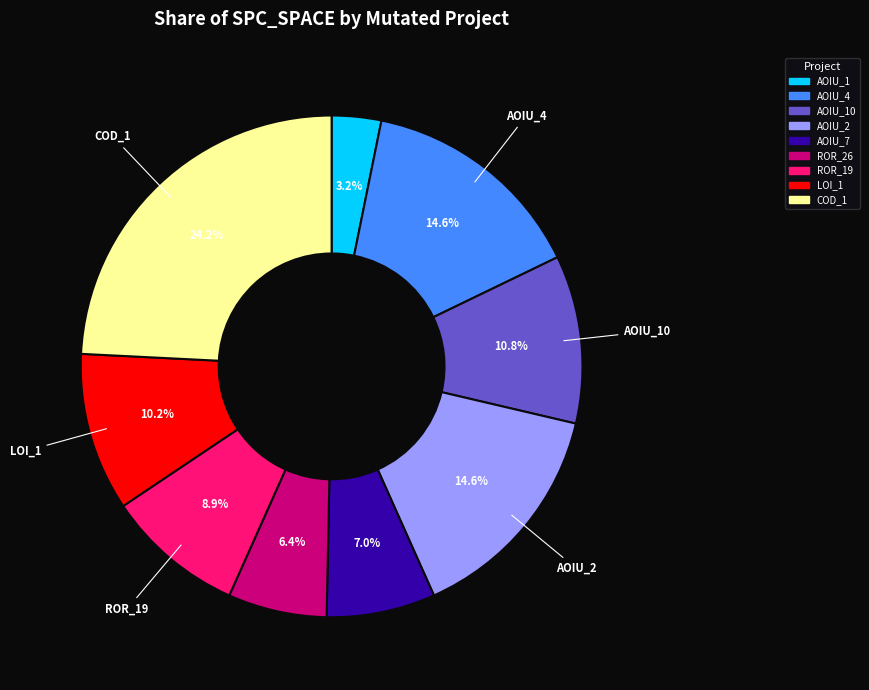

Is there a majority slice in this chart?

No